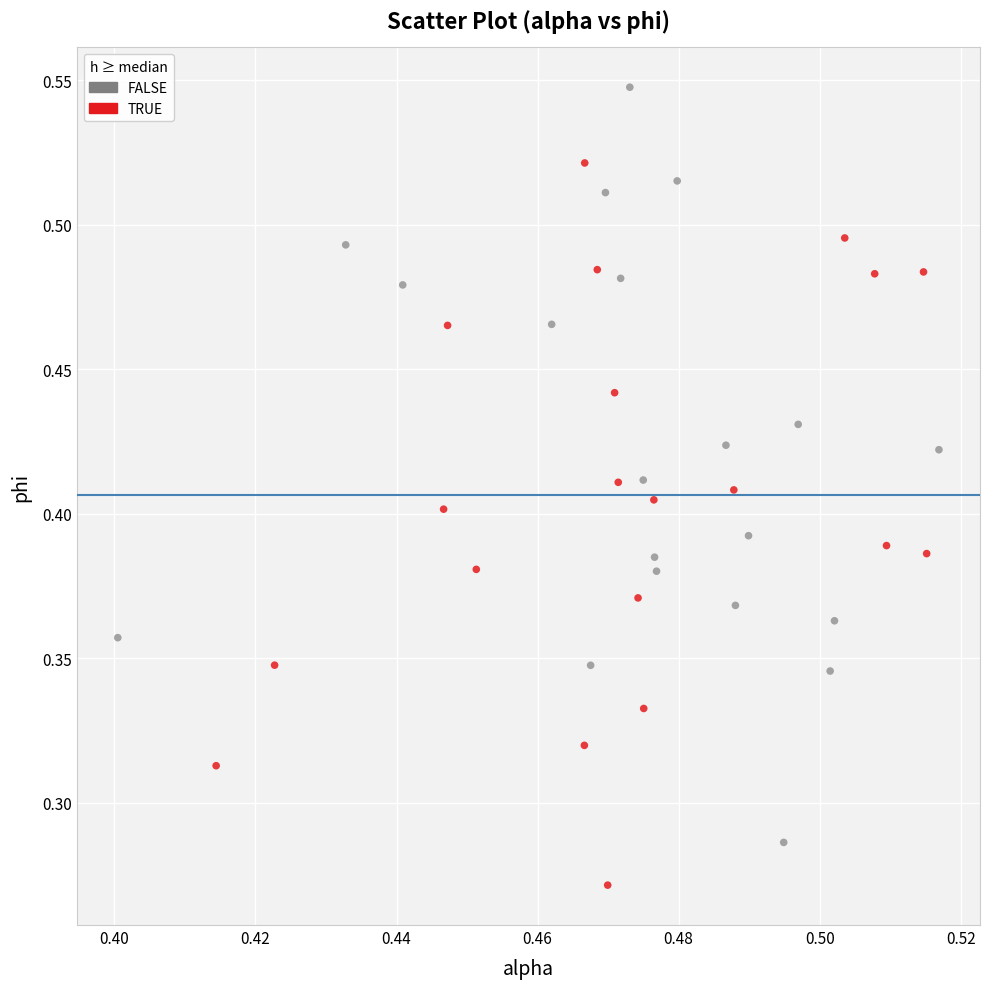

Which series has the widest spread of Y values?

FALSE